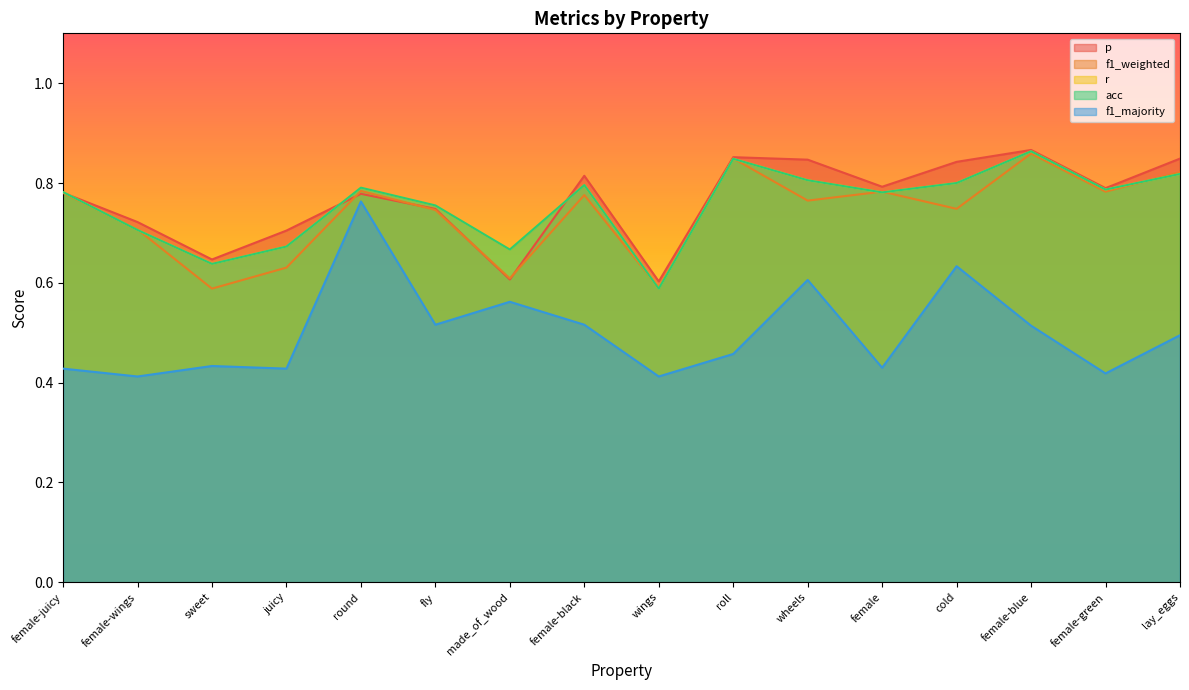

What is the greatest value displayed?

0.9